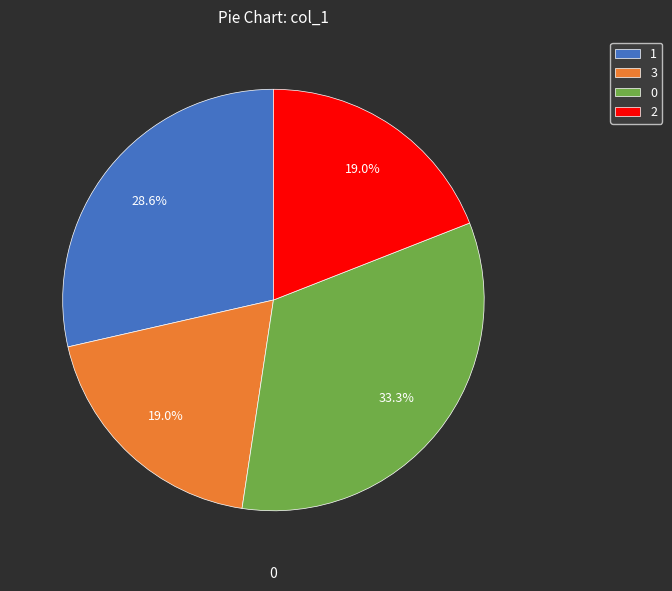

Combined, what portion of the pie is 0 and 2?

52.4%